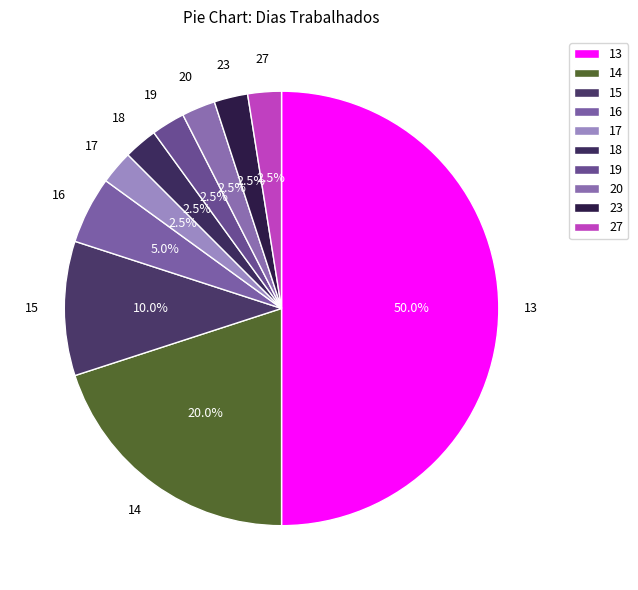

How many slices are in this pie chart?

10